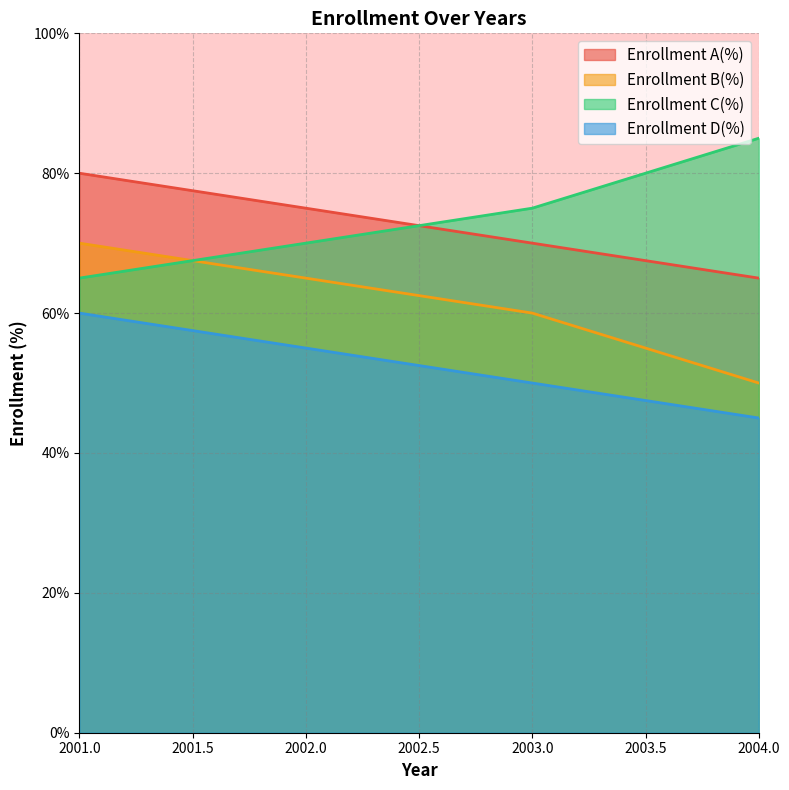

What are all the series names shown in the legend?

Enrollment A(%), Enrollment B(%), Enrollment C(%), Enrollment D(%)